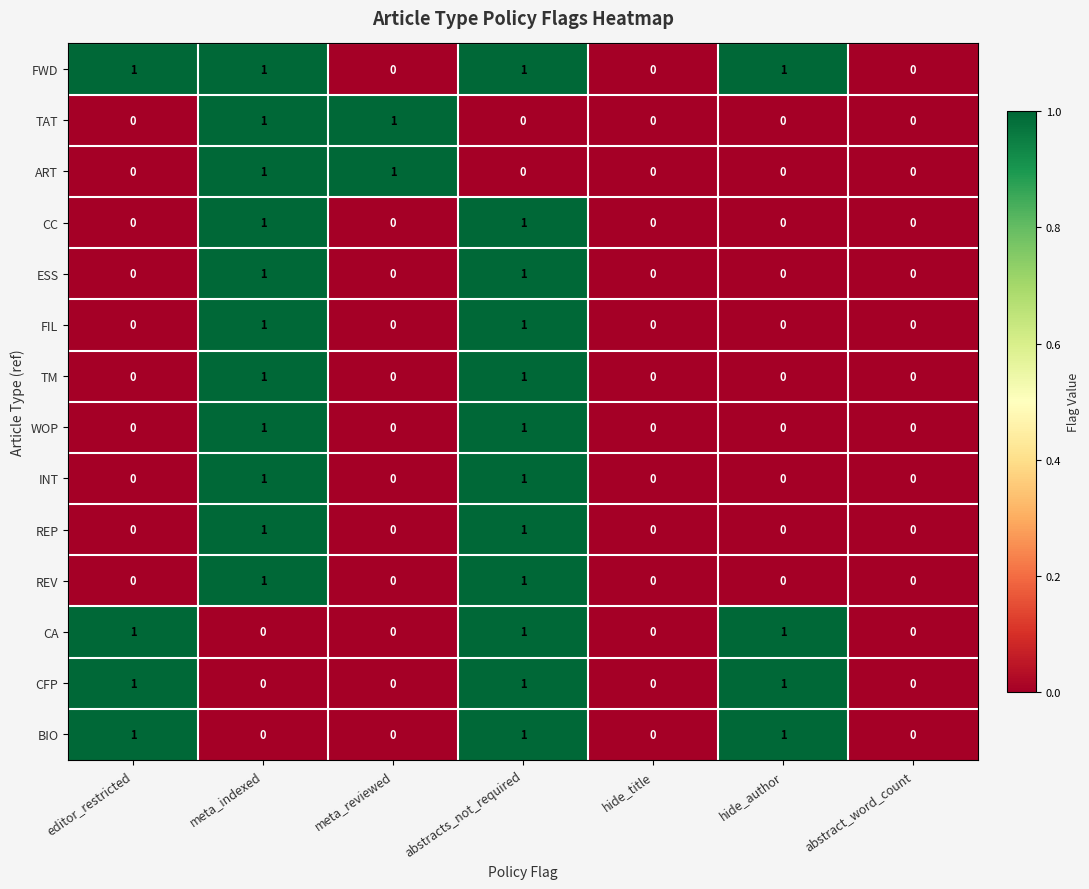

How many distinct data groups are displayed?

14